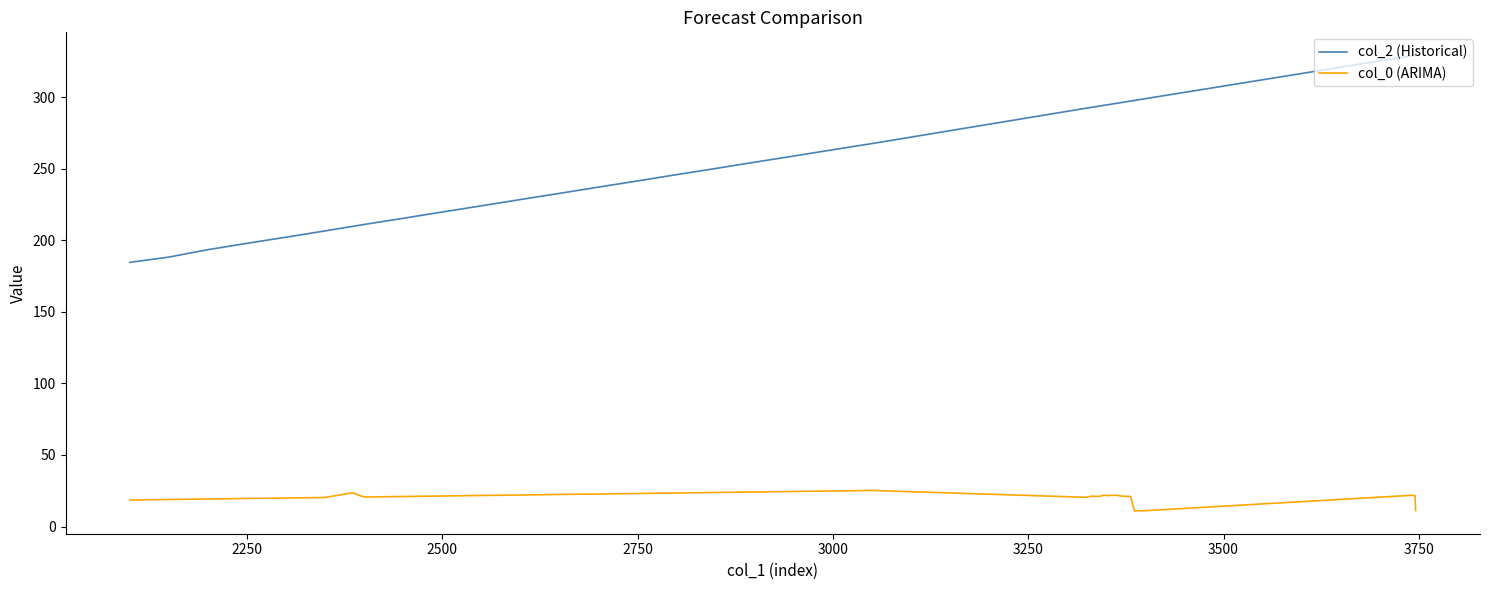

Which series has the largest total across all categories?

col_2 (Historical)